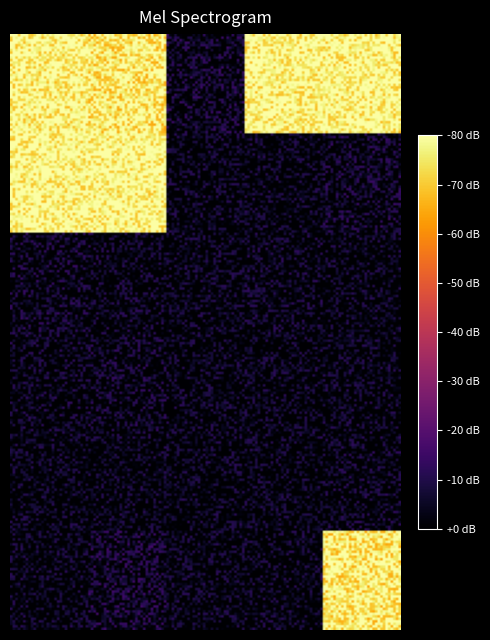

Which series has the widest spread of values?

1